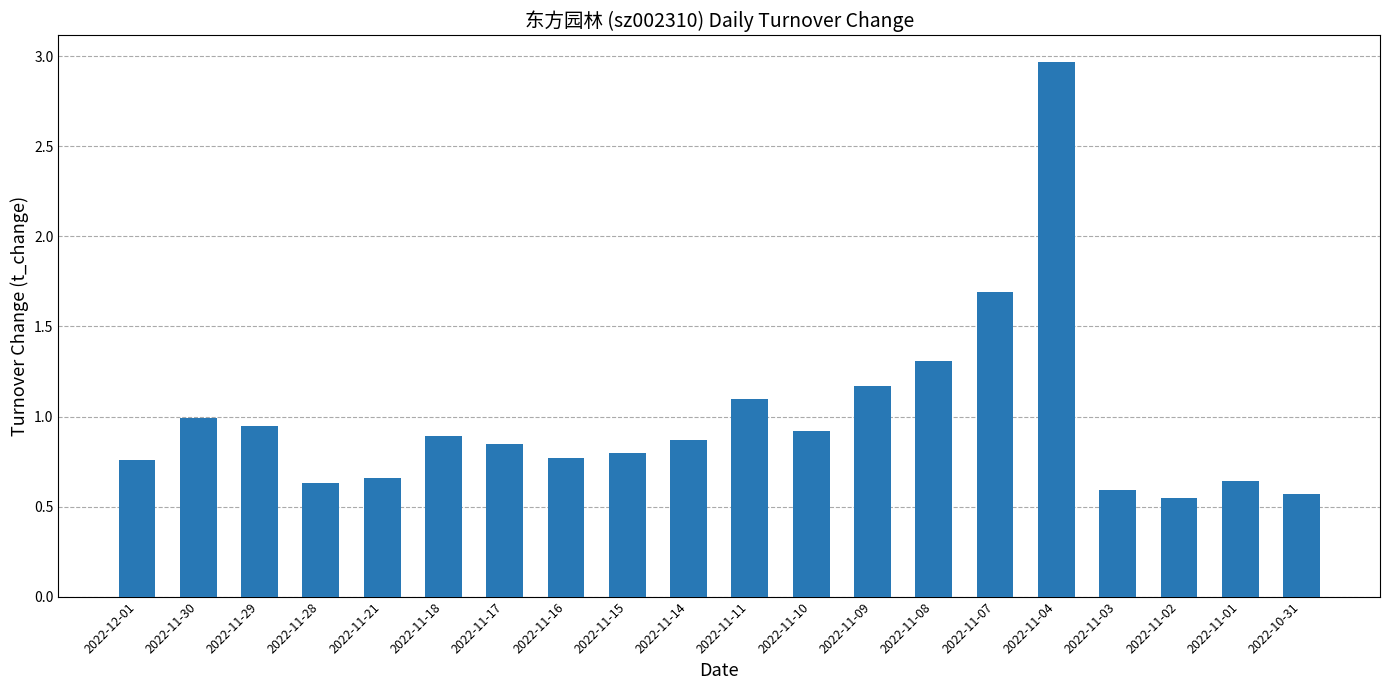

What is the value of the 16th bar from the left?

3.0